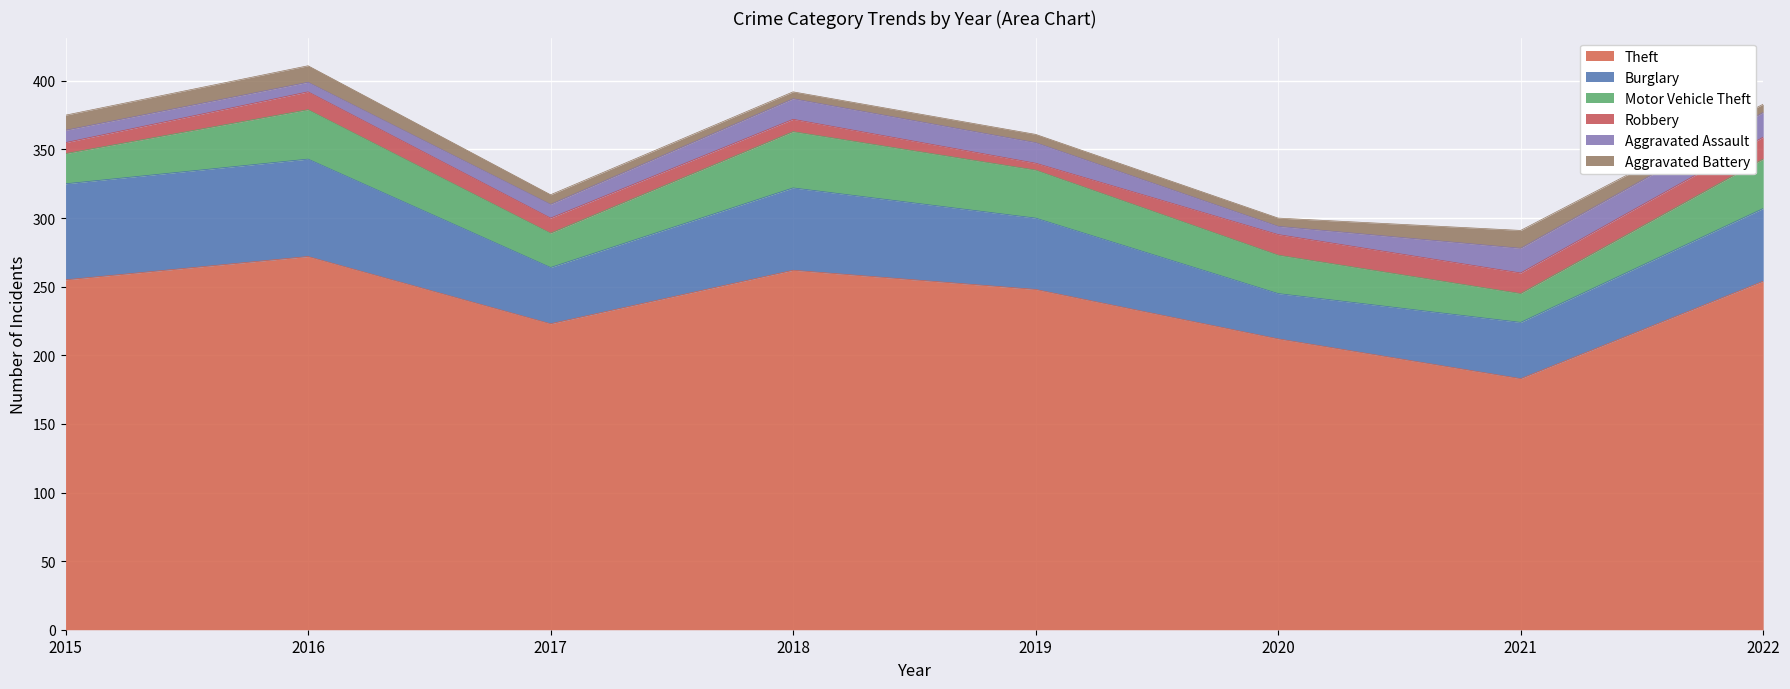

Reading left to right, transcribe all the data shown in this chart.

Theft: 255	272	223	262	248	212	183	254
Burglary: 70	71	41	60	52	33	41	53
Motor Vehicle Theft: 22	36	25	41	35	28	21	36
Robbery: 8	13	11	9	5	15	15	16
Aggravated Assault: 9	7	10	15	15	6	18	18
Aggravated Battery: 11	12	7	5	6	6	13	6